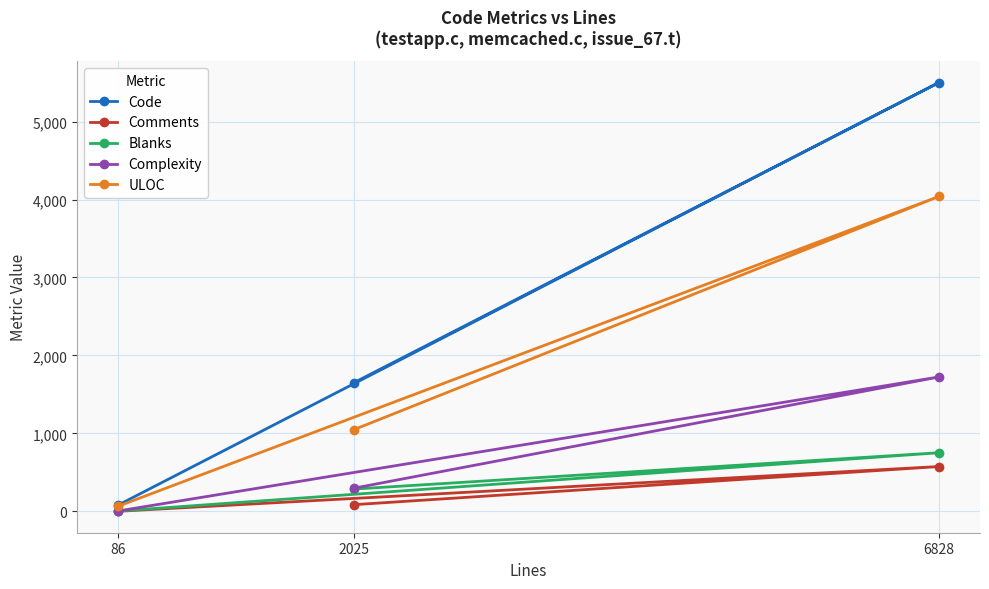

Does the chart display data point markers on the line(s)?

Yes